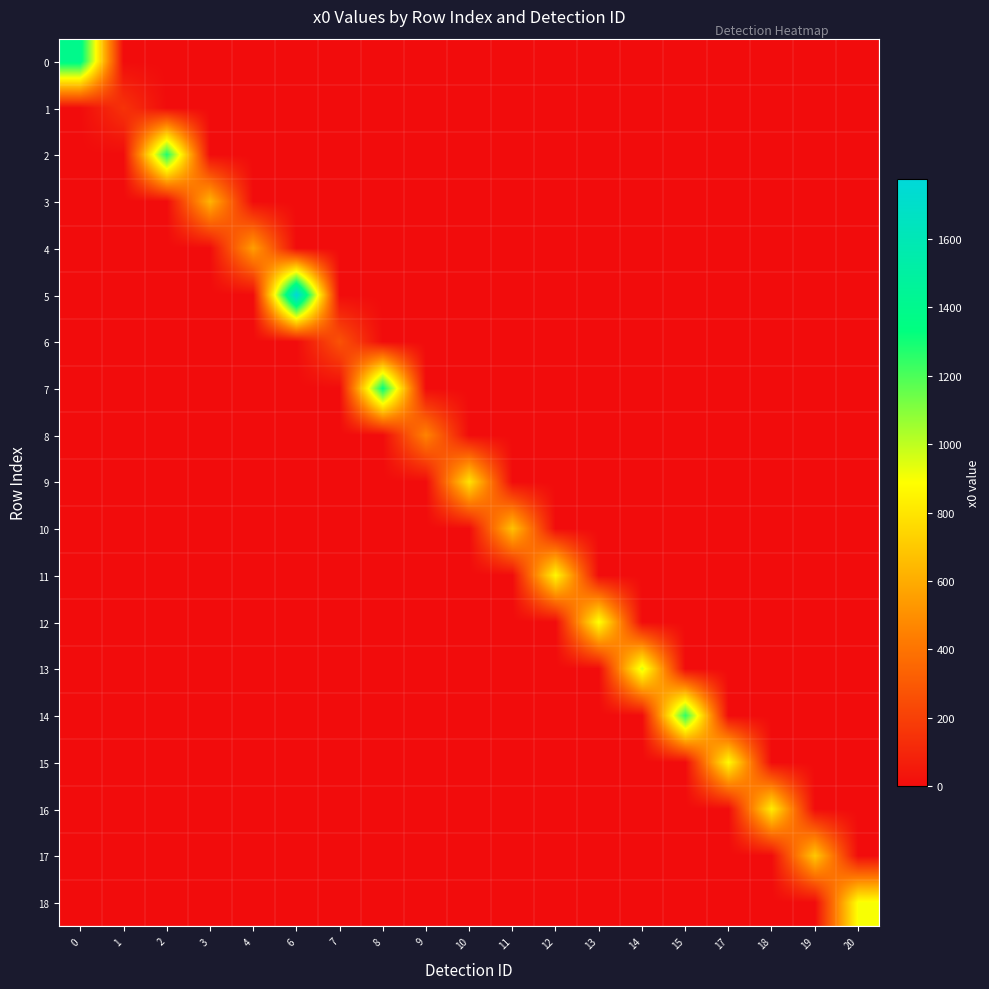

How many series are shown in this chart?

19